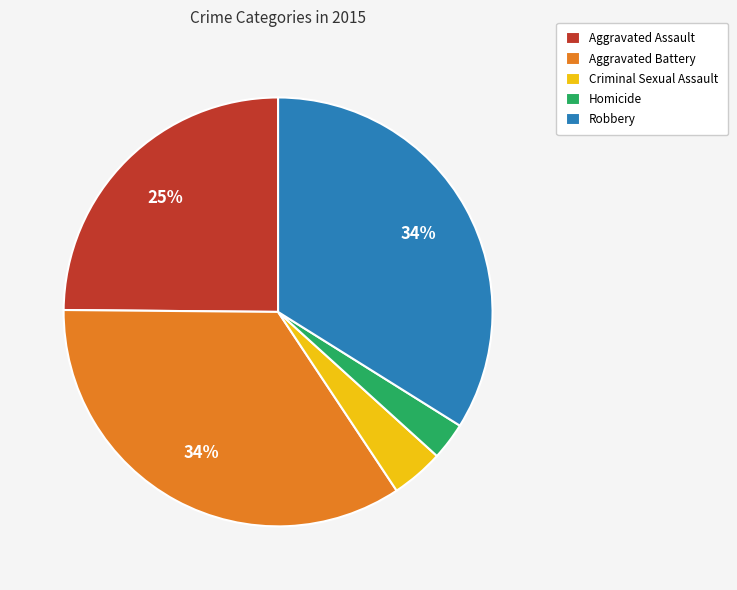

Combined, do Criminal Sexual Assault and Aggravated Assault account for over 50%?

No